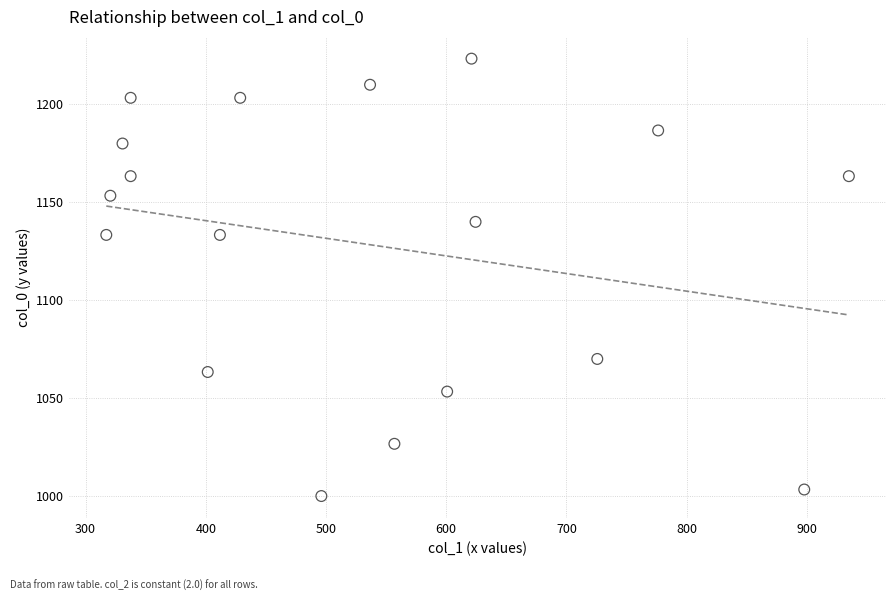

What is the range of X values (max minus min)?

617.6